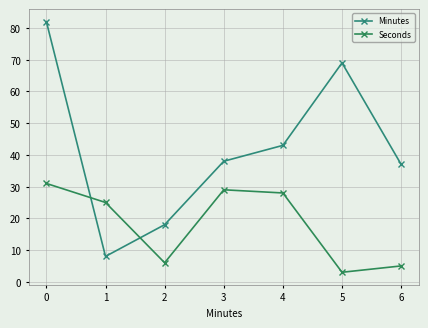

Which series has the largest total across all categories?

Minutes